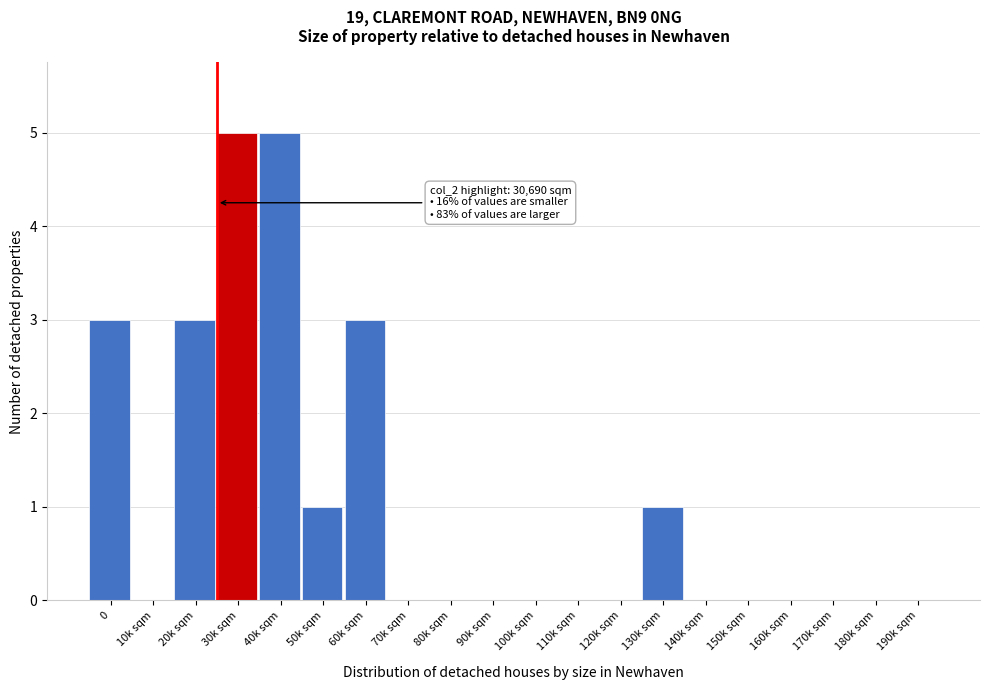

Reading right to left, what are all the values shown in this chart?

190k sqm=0	180k sqm=0	170k sqm=0	160k sqm=0	150k sqm=0	140k sqm=0	130k sqm=1	120k sqm=0	110k sqm=0	100k sqm=0	90k sqm=0	80k sqm=0	70k sqm=0	60k sqm=3	50k sqm=1	40k sqm=5	30k sqm=5	20k sqm=3	10k sqm=0	0=3